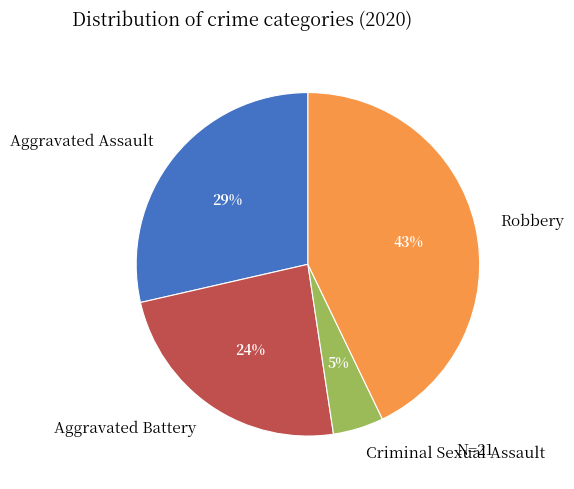

To the nearest percent, what is the difference between the largest and smallest slice percentages?

38%